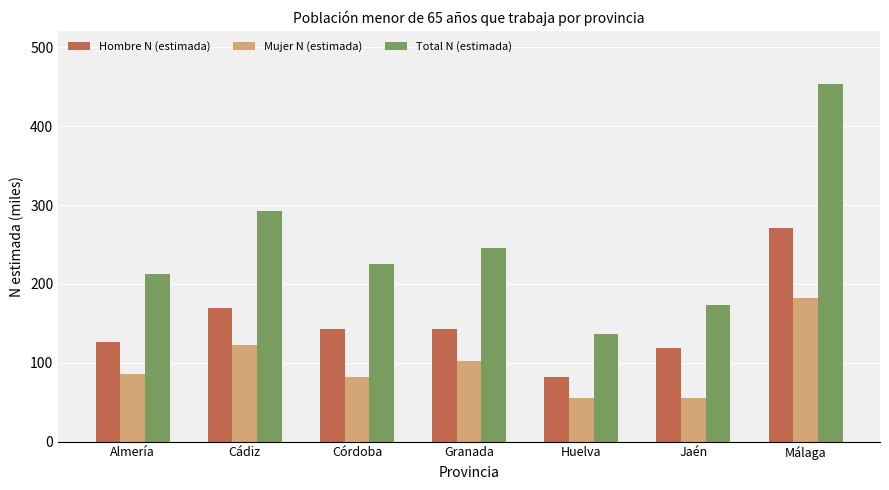

What is the spread (max minus min) of values at Cádiz?

169.3